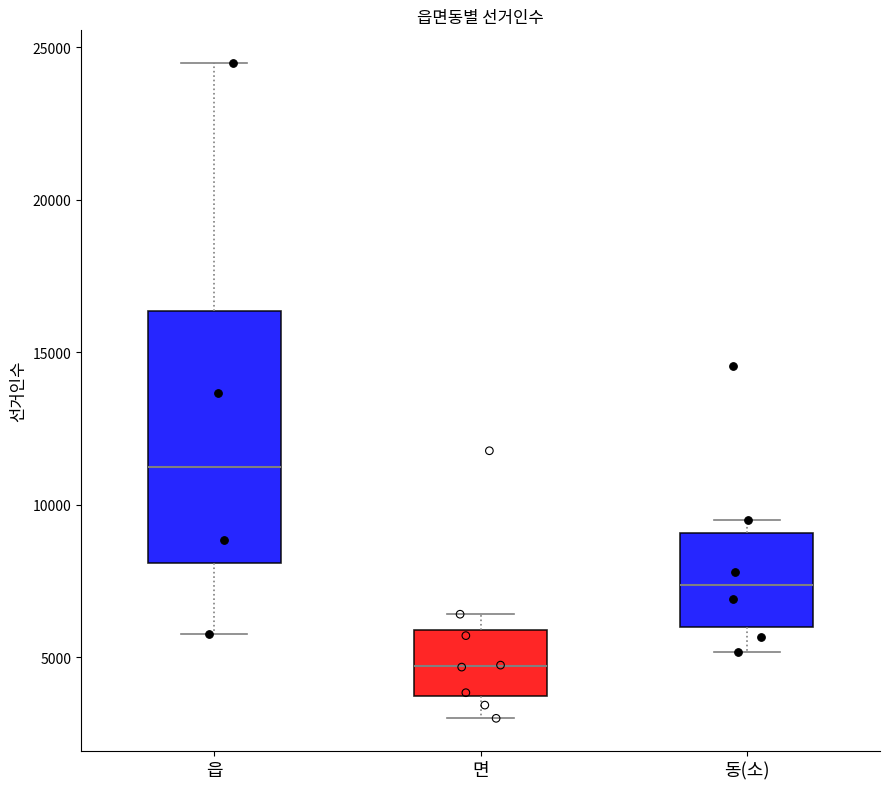

Where is the upper edge of the box for 동(소) on the y-axis? The values are not printed on the chart, so give them approximately, as read against the axis.

9000